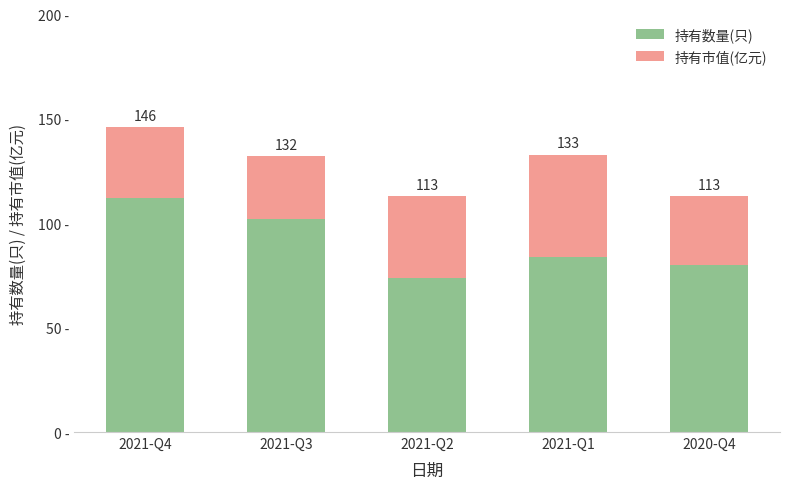

What are all the series names shown in the legend?

持有数量(只), 持有市值(亿元)